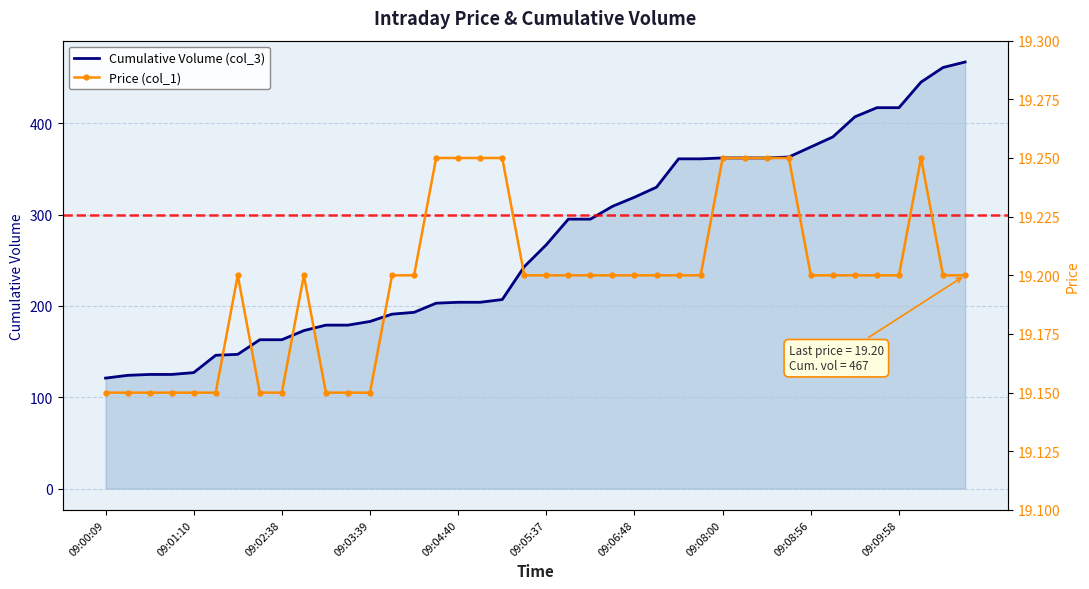

True or false: Cumulative Volume (col_3) and Price (col_1) cross at least once.

False